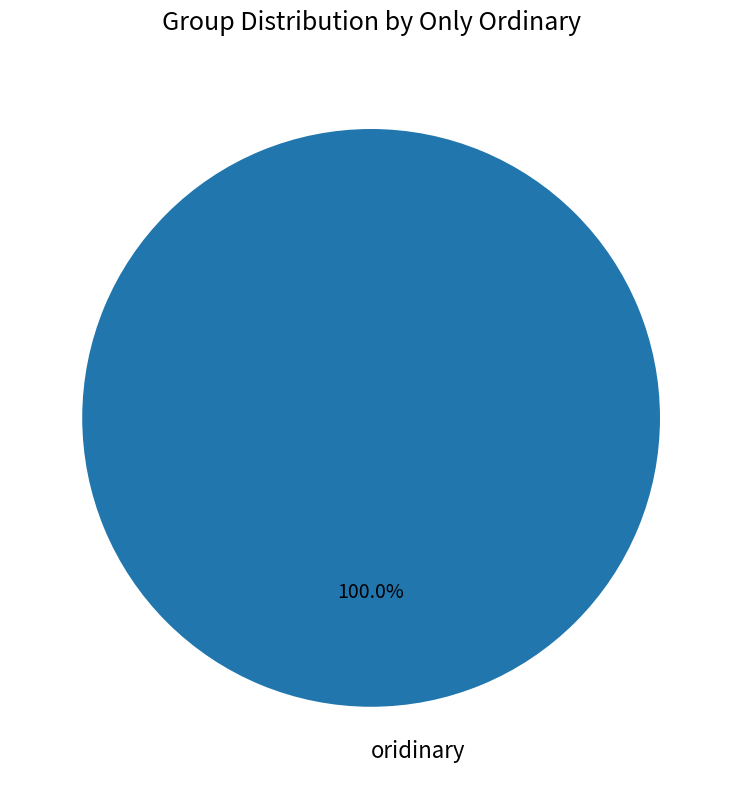

Does oridinary account for over 50% of the chart?

Yes